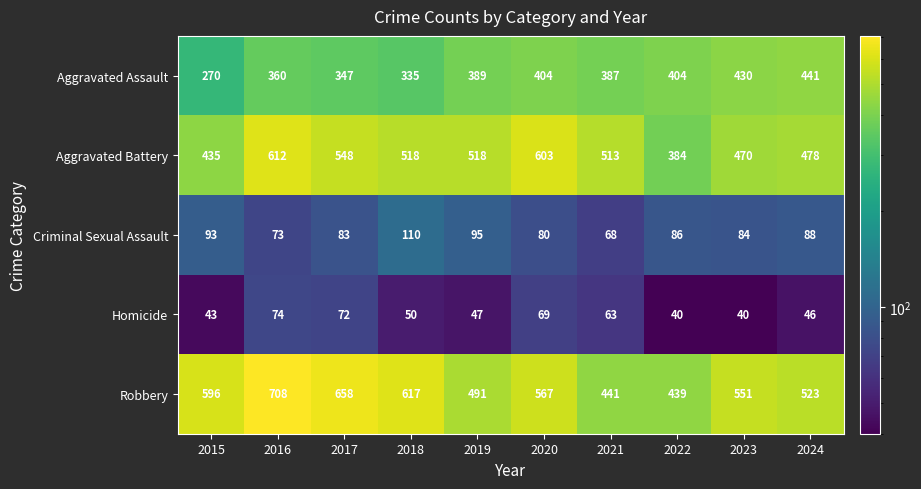

At how many categories does at least one series exceed 265?

10